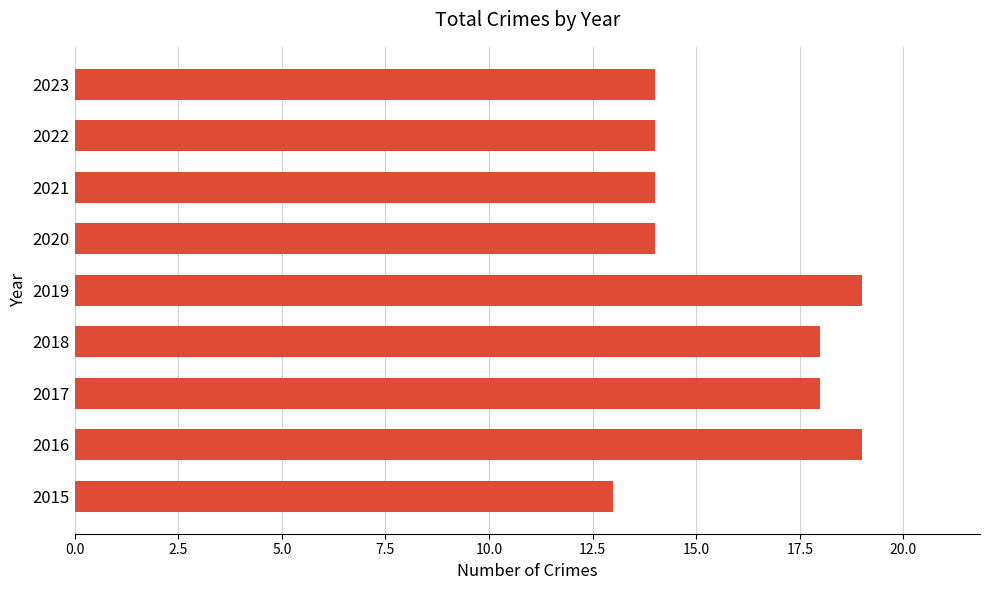

How many data points does each series have?

9